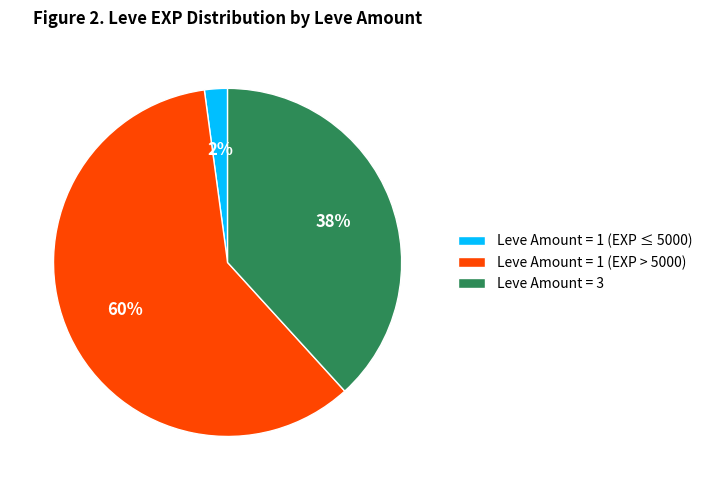

What percentage is the Leve Amount = 1 (EXP > 5000) slice, to the nearest percent?

60%